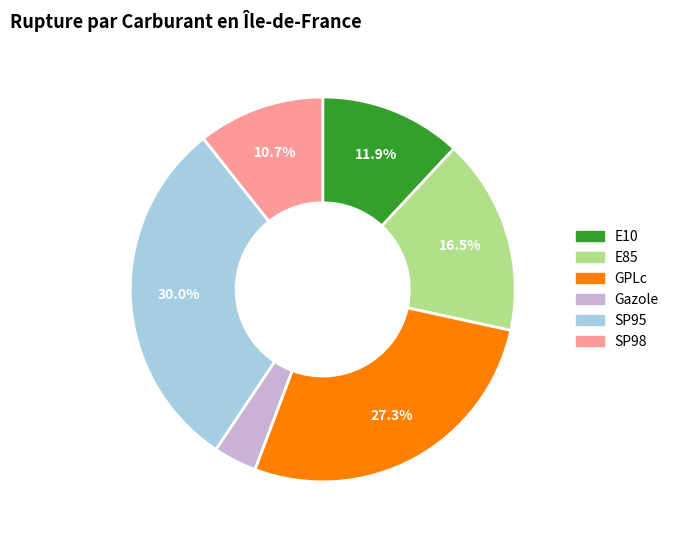

Is it true that GPLc is 27% of the pie?

True